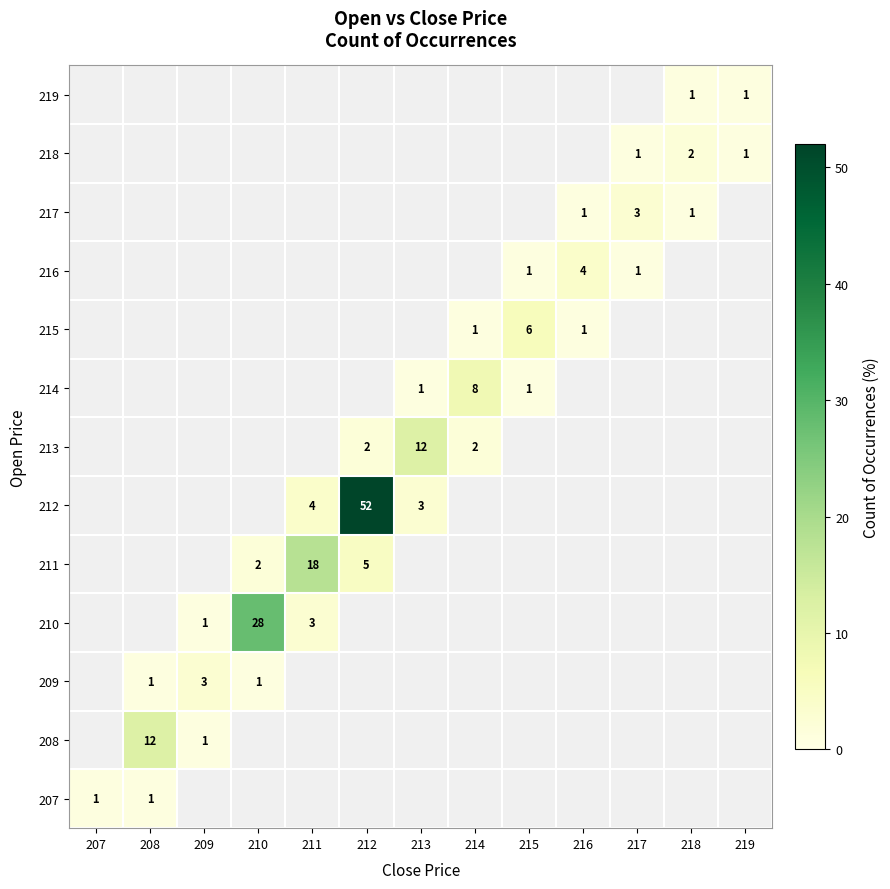

Is it true that 211 equals 3.4 at 212?

False